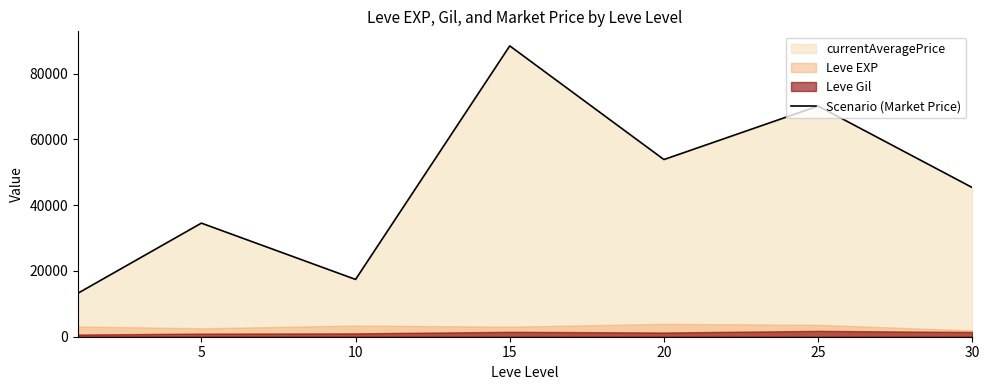

Is it true that the value at 30 is 67770?

False